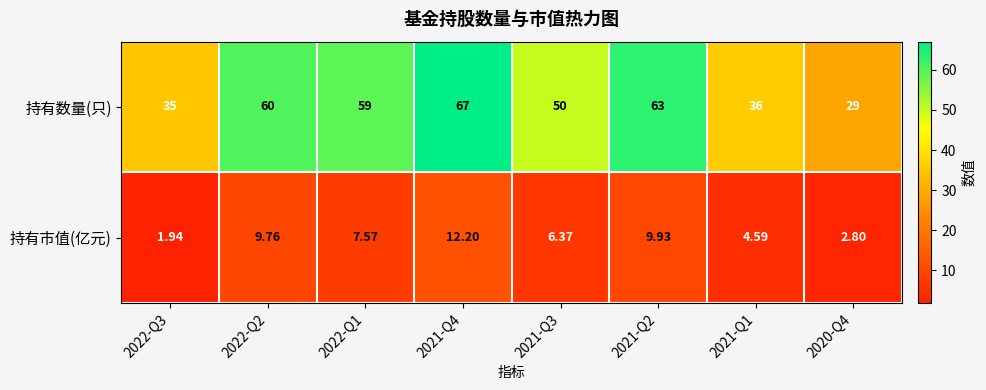

How many values in the 持有市值(亿元) series exceed 7?

4